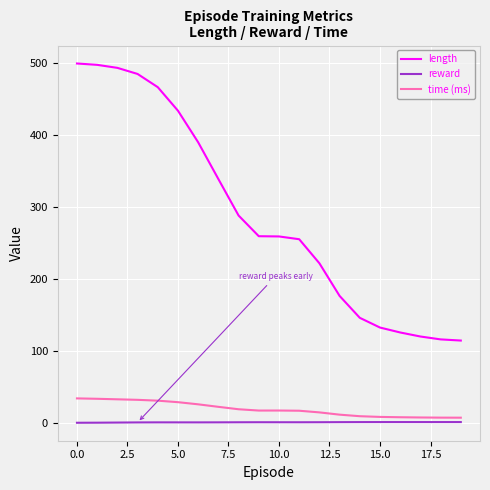

Which series has the largest range (max minus min)?

length